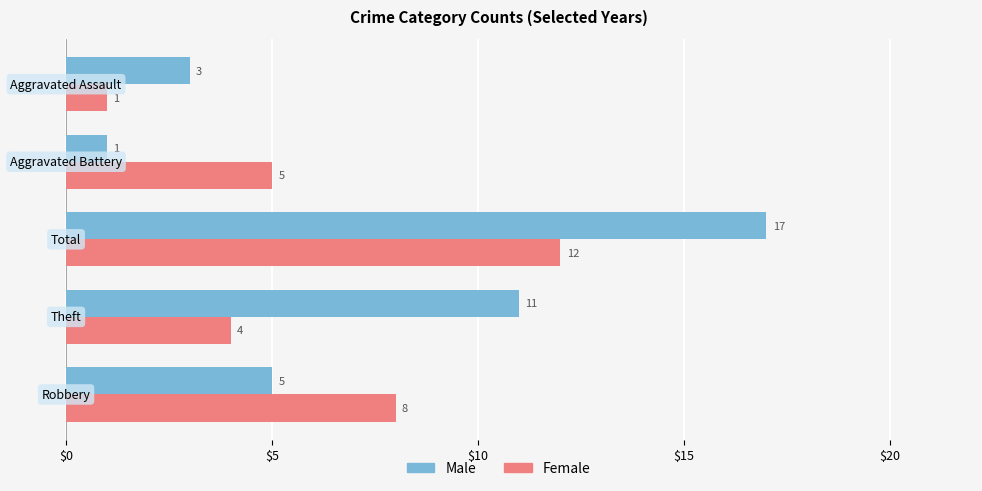

How many data points in Male are less than 5?

2